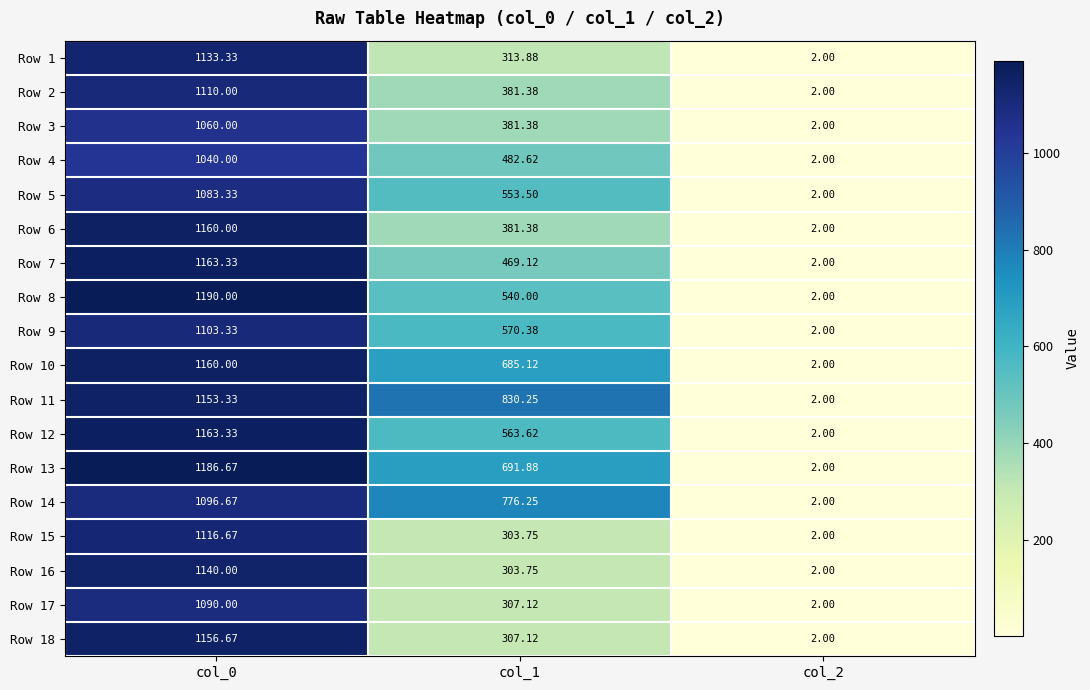

Is the value of Row 18 at col_1 greater than the value of Row 11 at col_1?

No